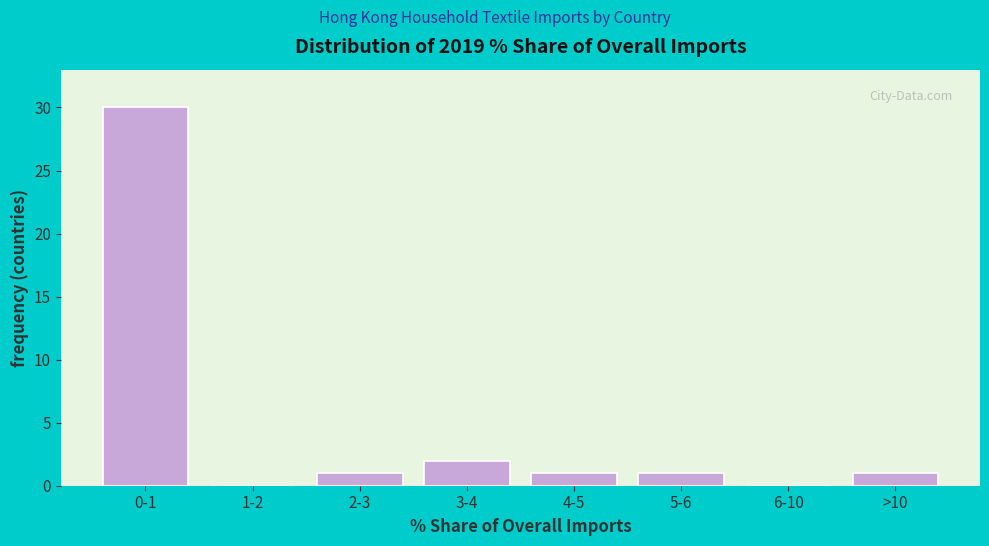

Reading right to left, transcribe all the data shown in this chart.

>10=1	6-10=0	5-6=1	4-5=1	3-4=2	2-3=1	1-2=0	0-1=30